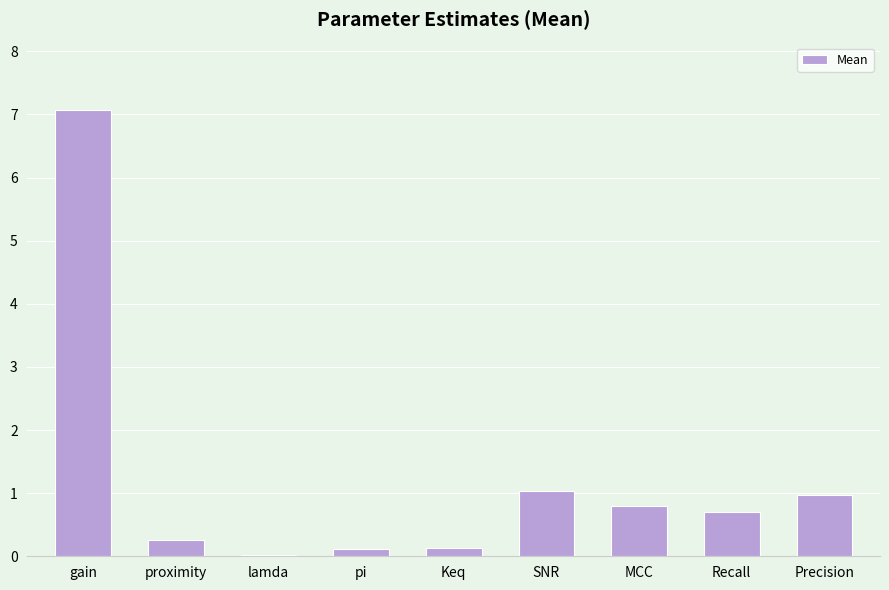

Does the chart contain stacked bars?

No